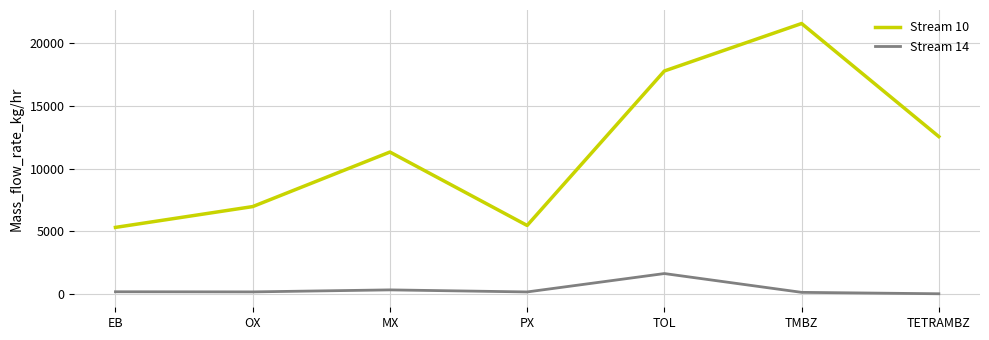

At which label does Stream 10 reach its peak?

TMBZ